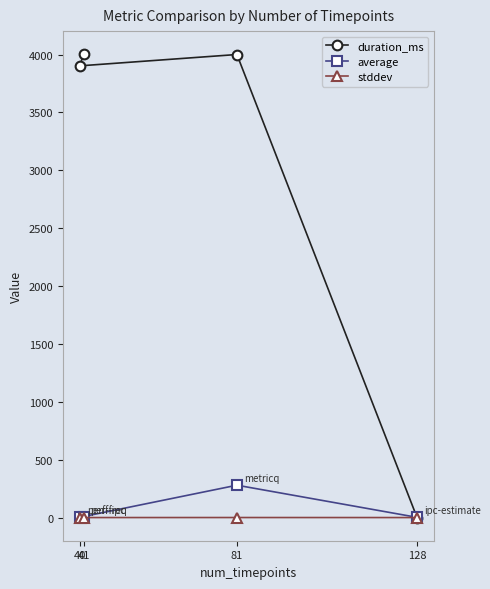

What is the sum of the stddev values at 81 and 128?

0.3